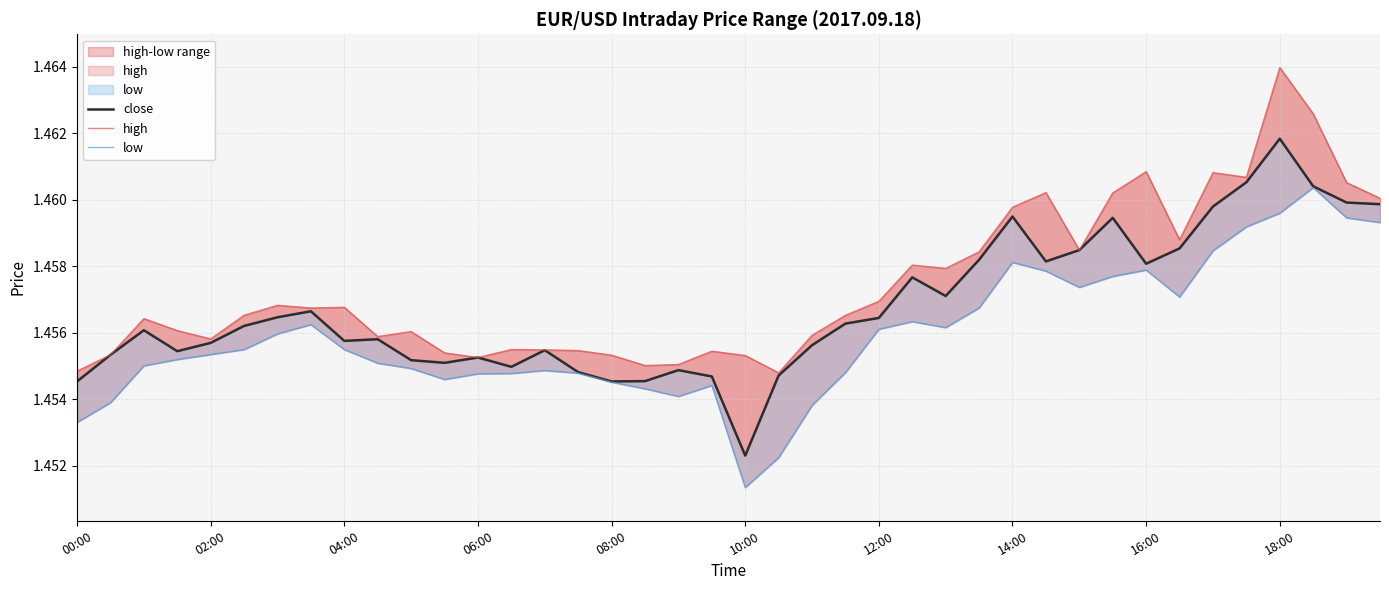

At which category does the chart reach its minimum across all series?

10:00